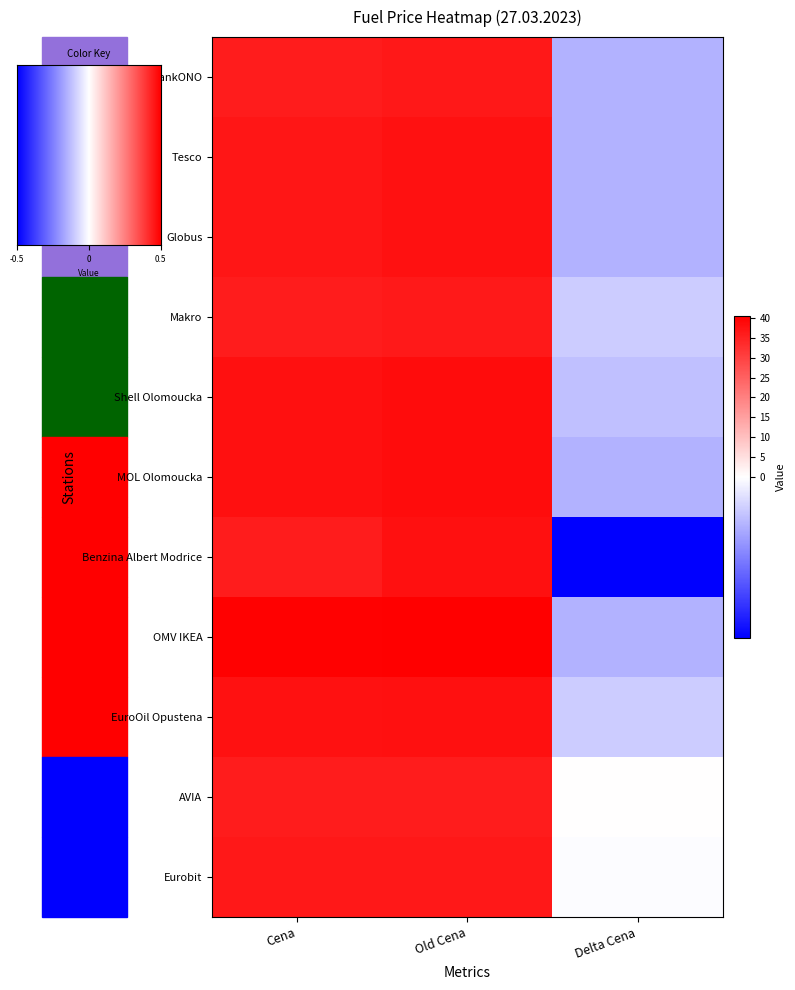

List the series in order of their peak value, lowest first.

AVIA, Makro, TankONO, Eurobit, Tesco, Globus, Benzina Albert Modrice, EuroOil Opustena, Shell Olomoucka, MOL Olomoucka, OMV IKEA